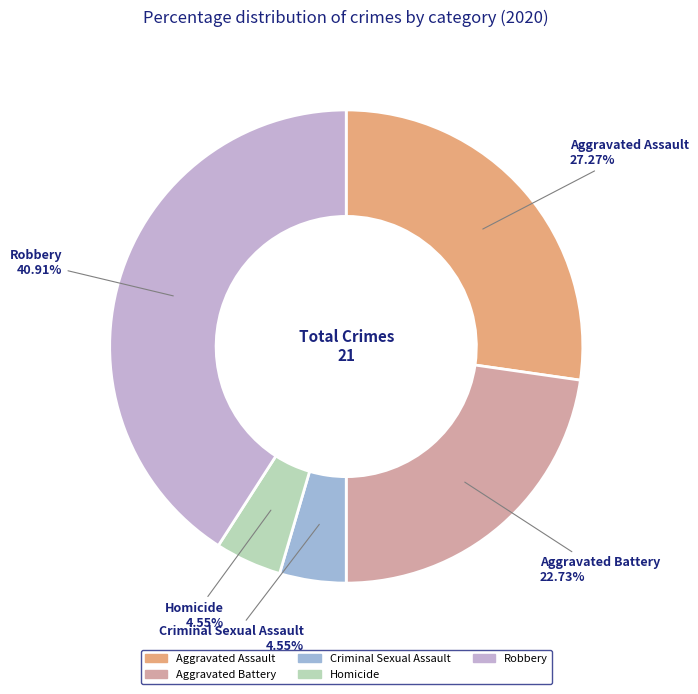

Does Homicide account for over 50% of the chart?

No